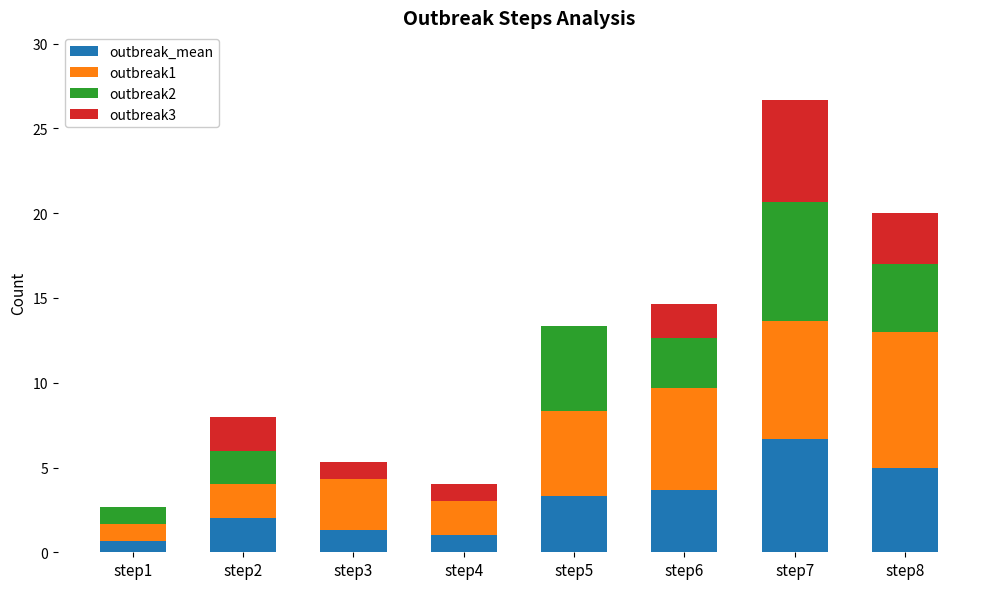

At which category is the sum across all series the highest?

step7